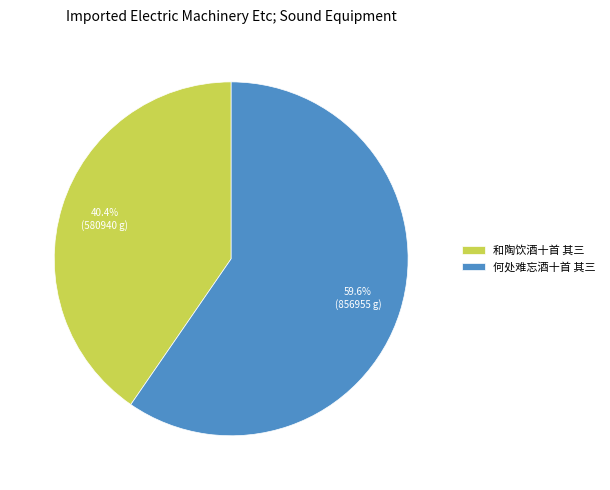

Is 和陶饮酒十首 其三 the majority of the pie?

No